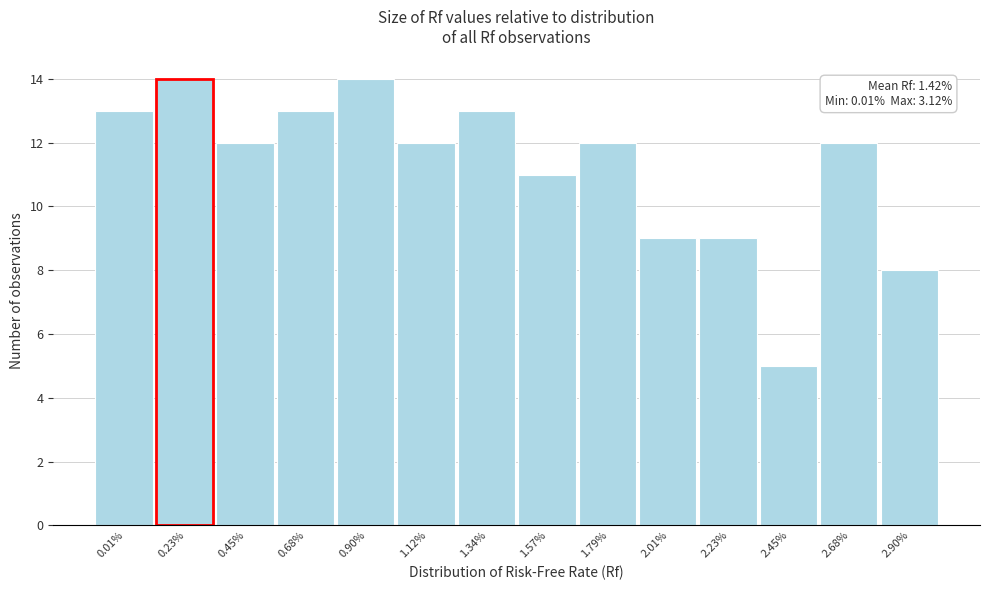

Reading right to left, what are all the values shown in this chart?

2.90%=8	2.68%=12	2.45%=5	2.23%=9	2.01%=9	1.79%=12	1.57%=11	1.34%=13	1.12%=12	0.90%=14	0.68%=13	0.45%=12	0.23%=14	0.01%=13